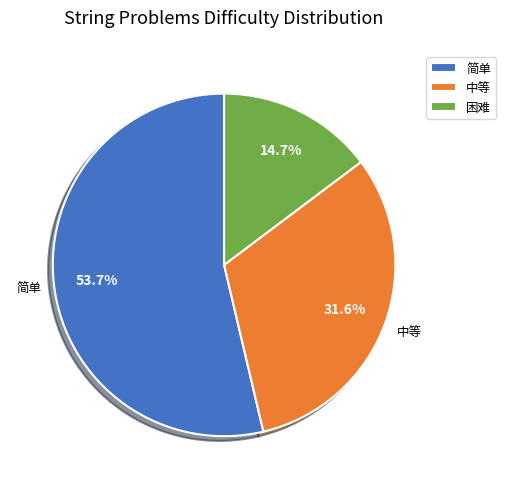

To the nearest percent, what is the difference between the largest and smallest slice percentages?

39%